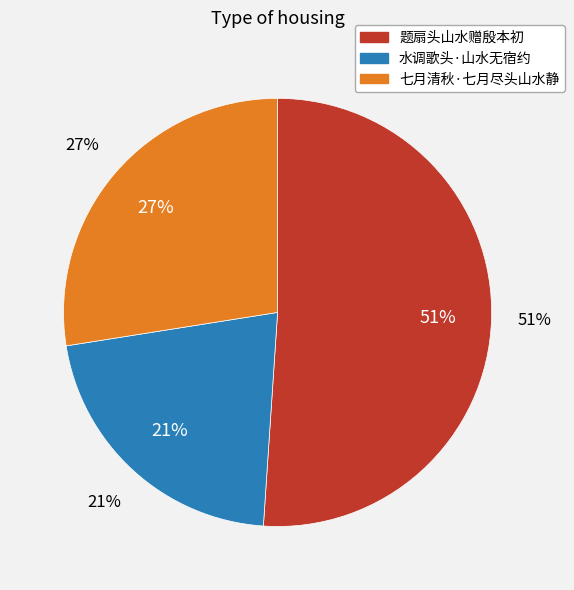

Rank the categories by value from highest to lowest.

题扇头山水赠殷本初, 七月清秋·七月尽头山水静, 水调歌头·山水无宿约